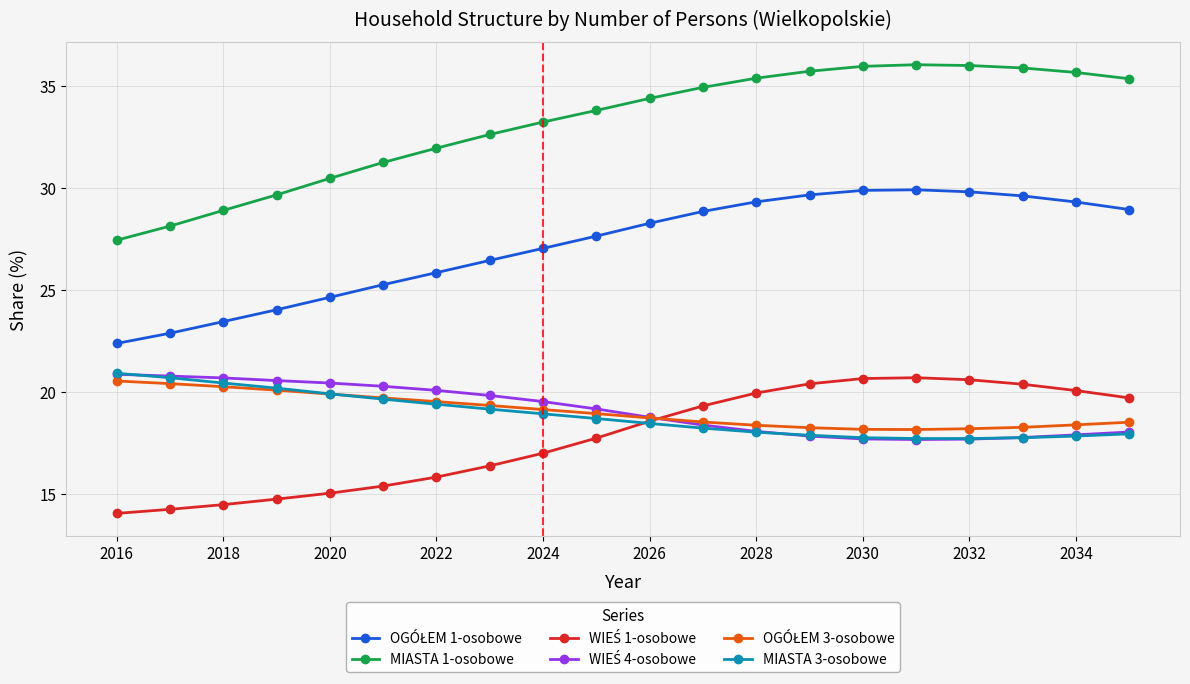

True or false: MIASTA 1-osobowe and MIASTA 3-osobowe cross at least once.

False